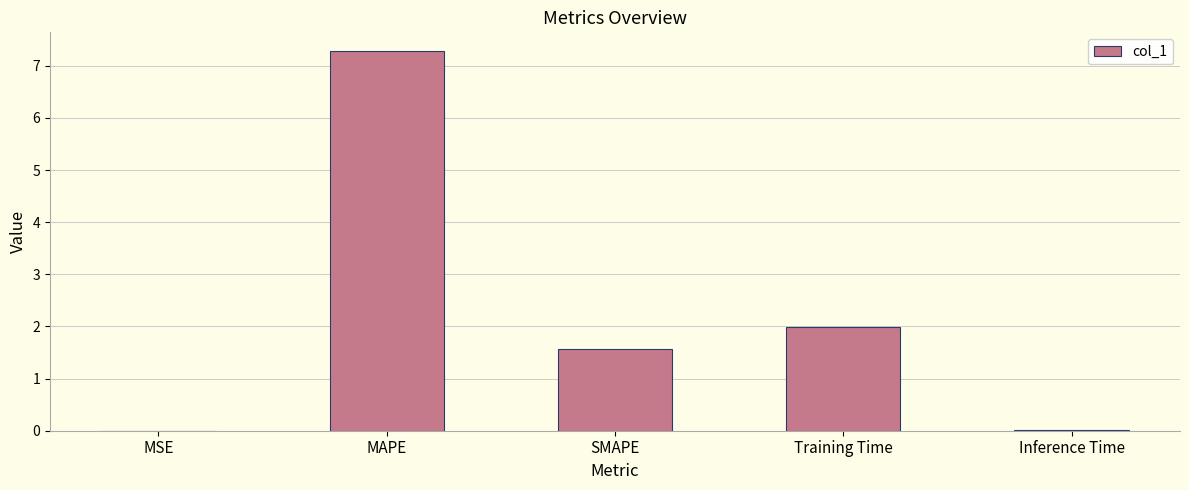

Where is the data nearest to the value 3?

Training Time